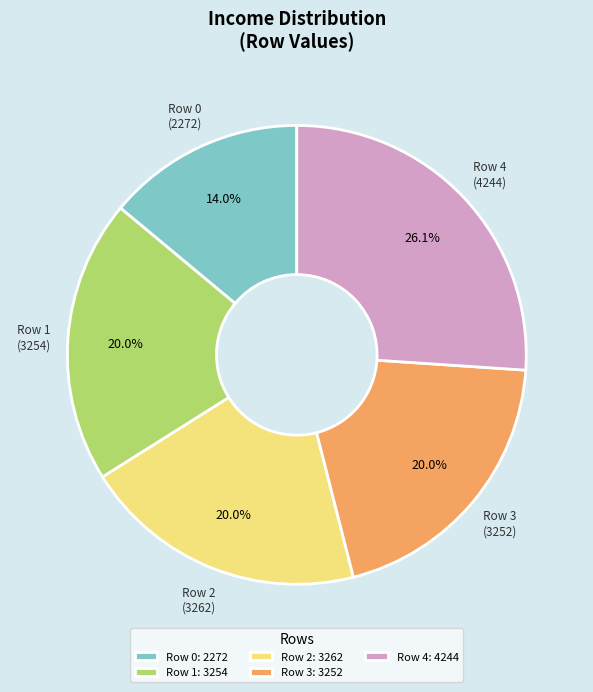

Is there a majority slice in this chart?

No